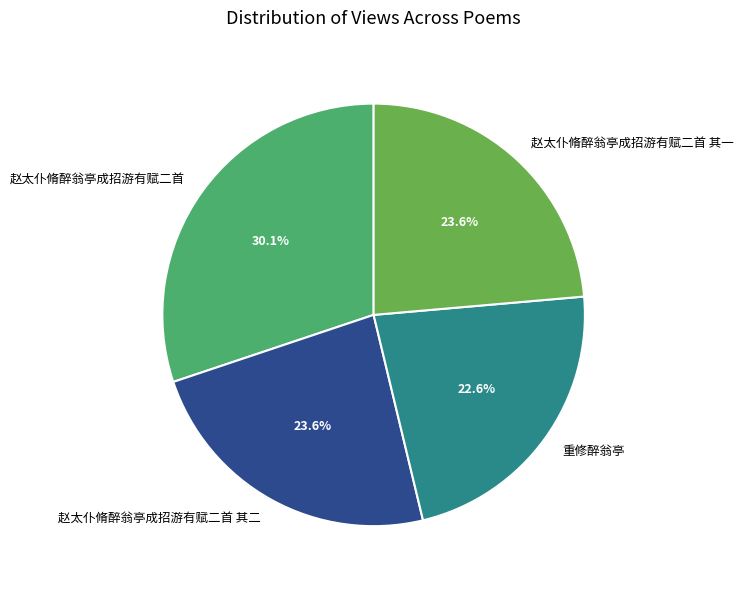

What percentage is the 赵太仆脩醉翁亭成招游有赋二首 其一 slice, to the nearest percent?

24%